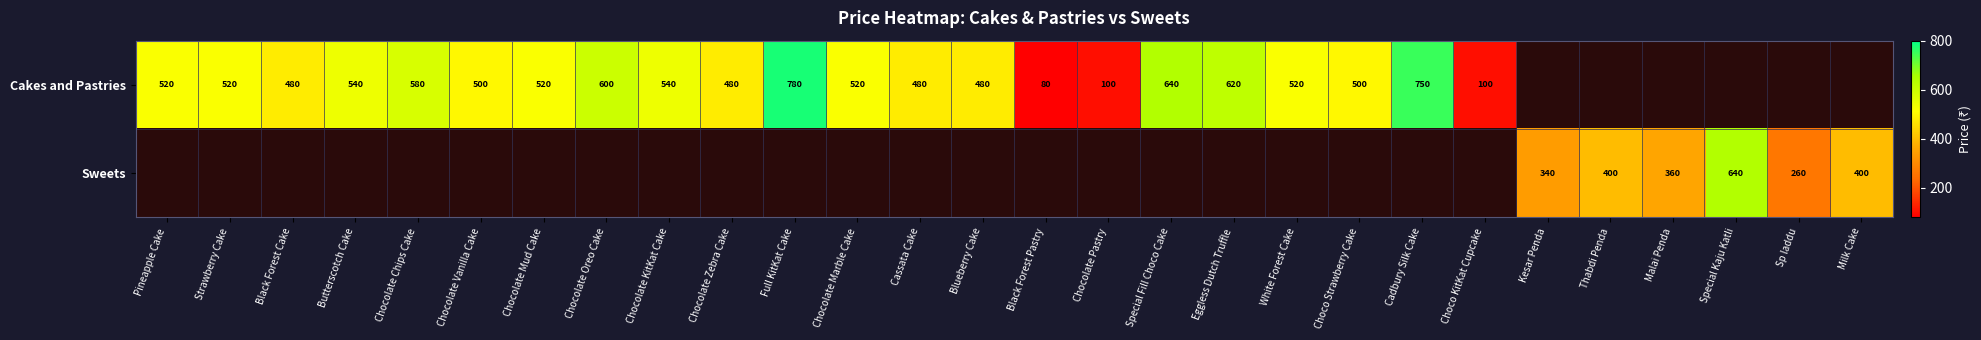

What is the sum of the Cakes and Pastries values at Chocolate KitKat Cake and Chocolate Oreo Cake?

1140